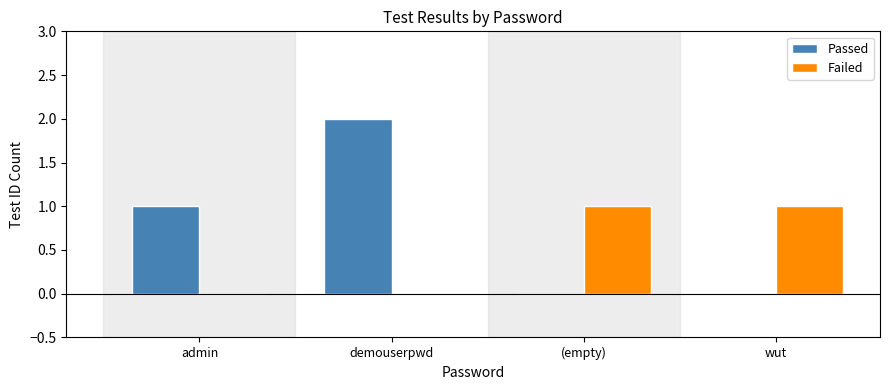

The Failed series shows 1 at admin. True or false?

False